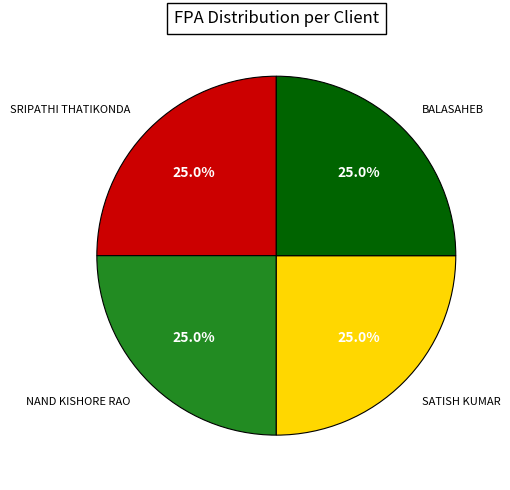

Is there a majority slice in this chart?

No